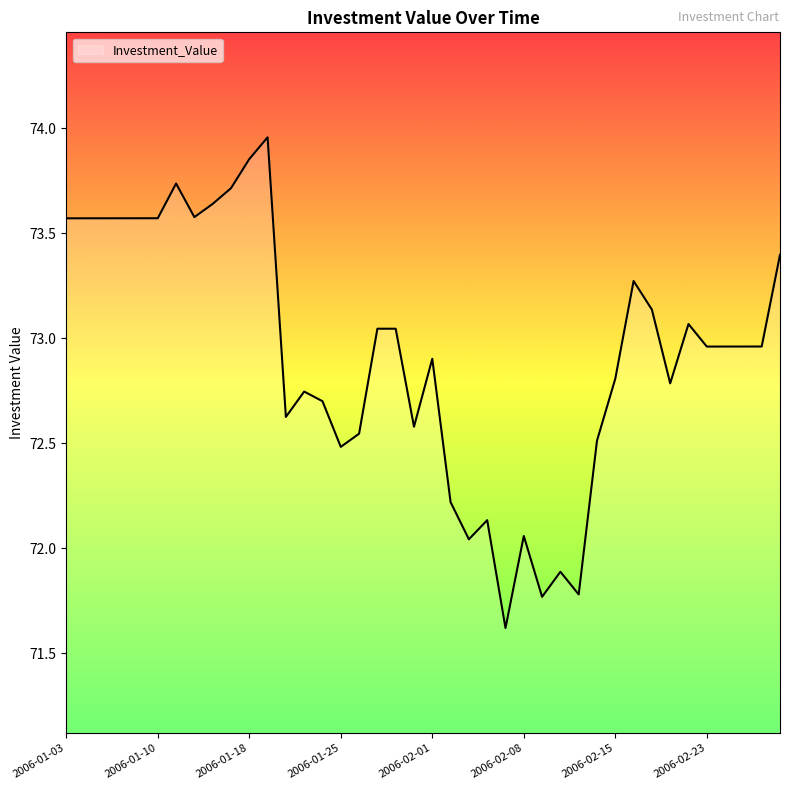

What is the minimum value shown in the chart?

71.6